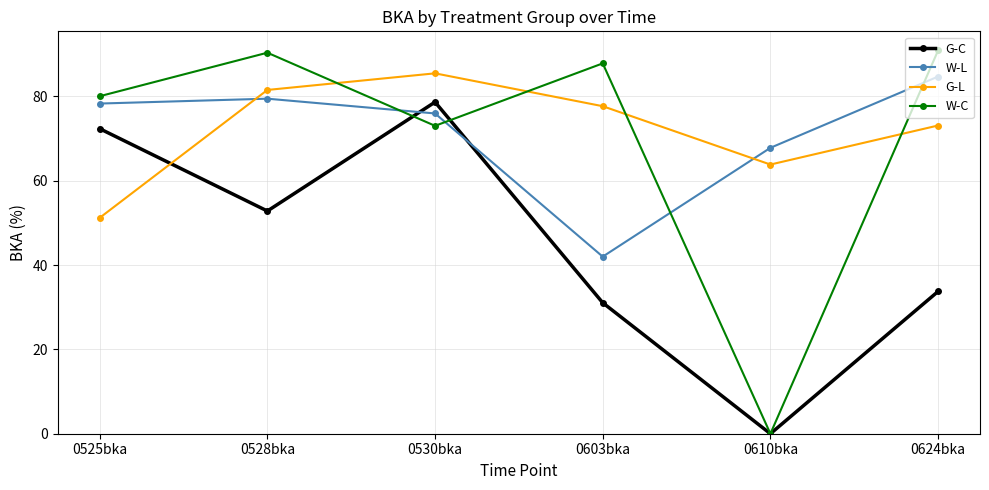

How many data points in G-L are less than 77?

3